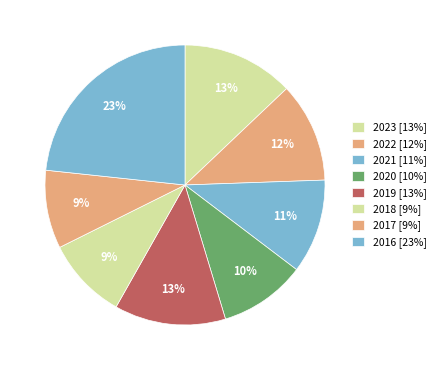

To the nearest percent, what is the average slice percentage?

12%